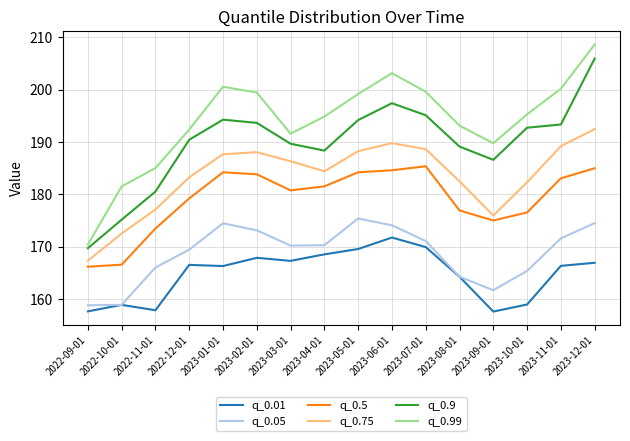

Count the number of categories in the chart.

16